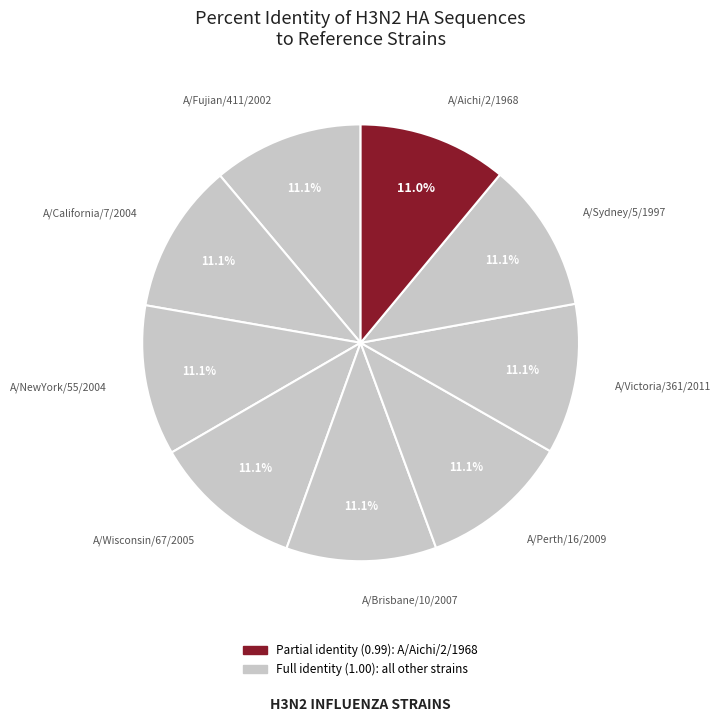

What percentage is the A/Victoria/361/2011 slice, to the nearest percent?

11%